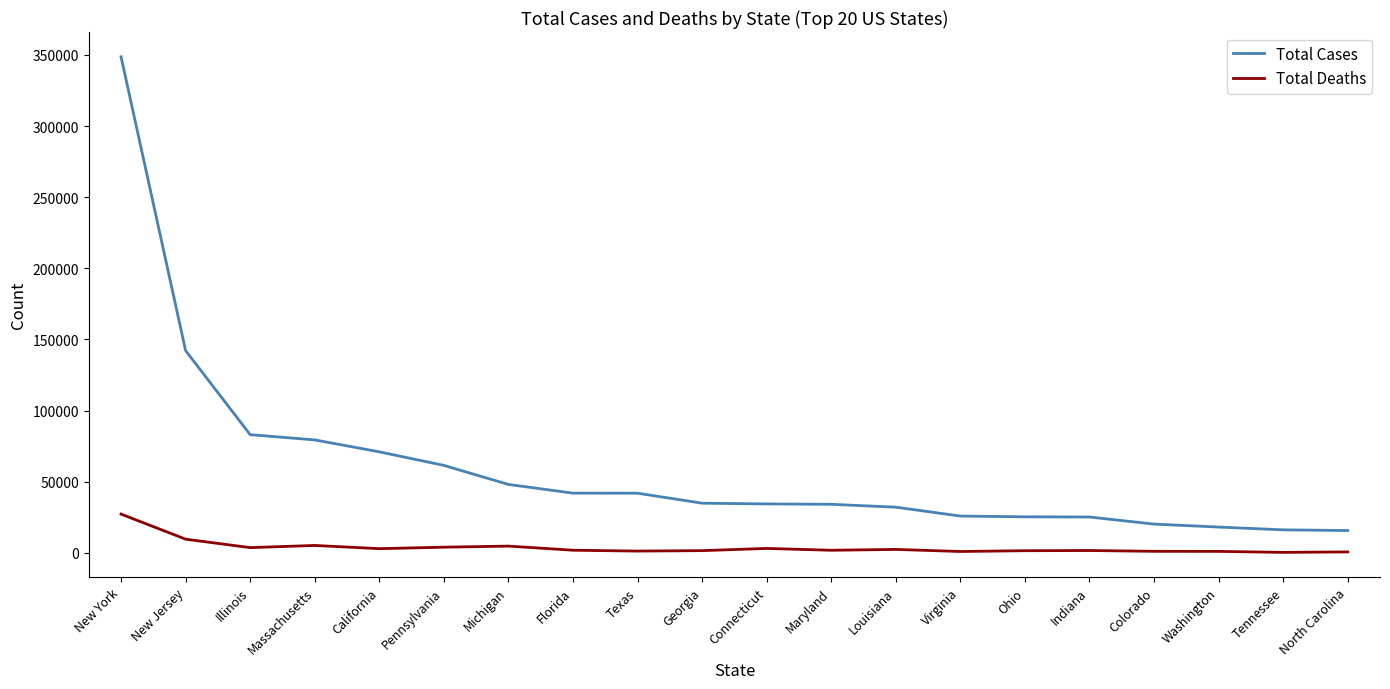

At which label is Total Cases closest to 182139?

New Jersey